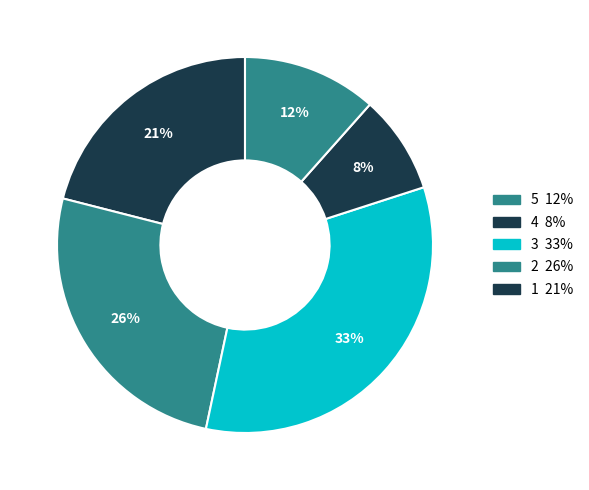

How many slices are in this pie chart?

5